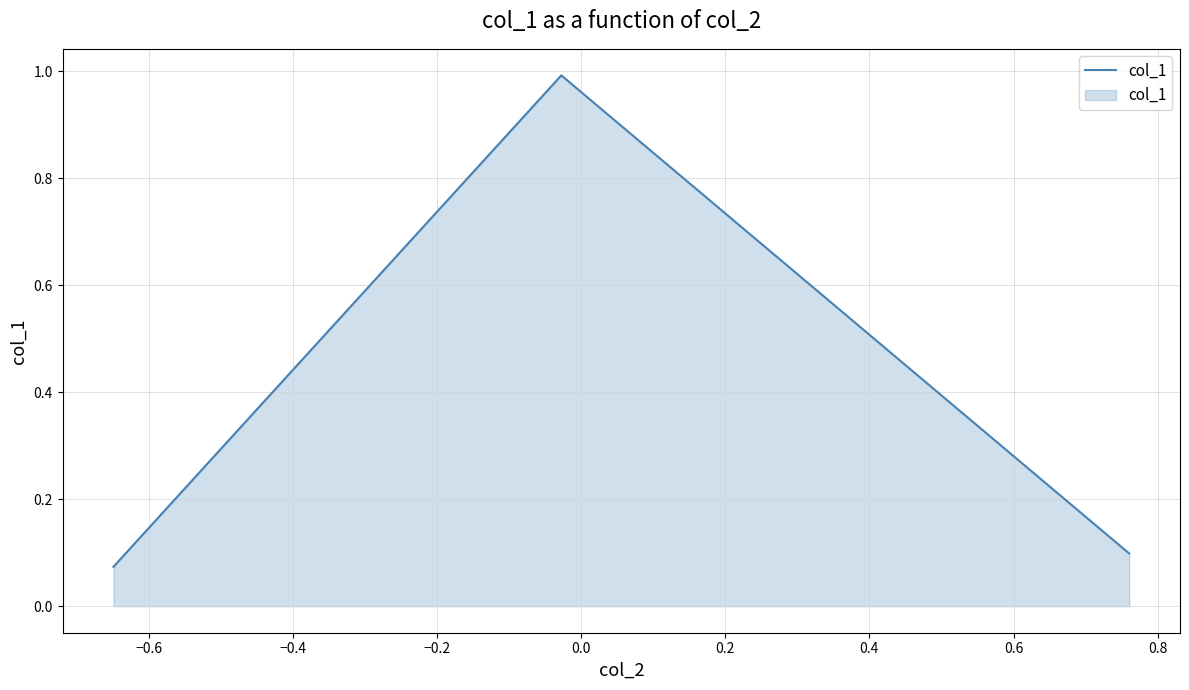

What is the greatest value displayed?

1.0